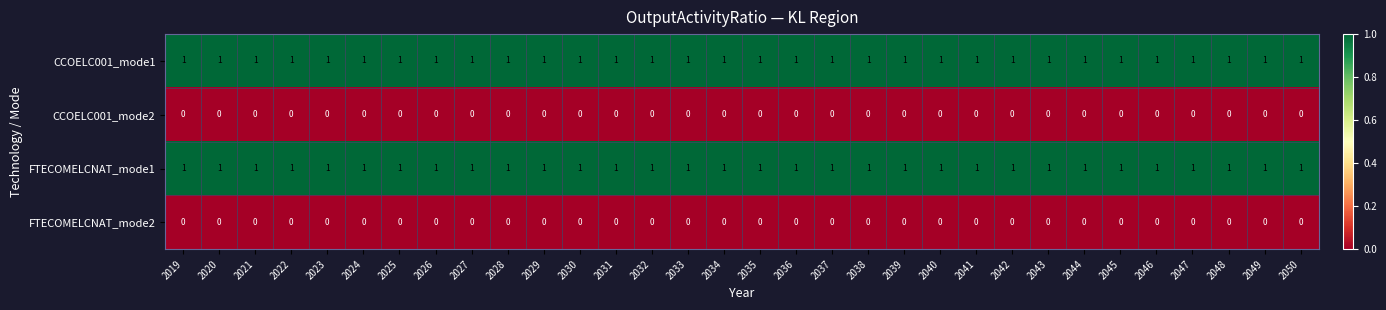

How many series are shown in this chart?

4